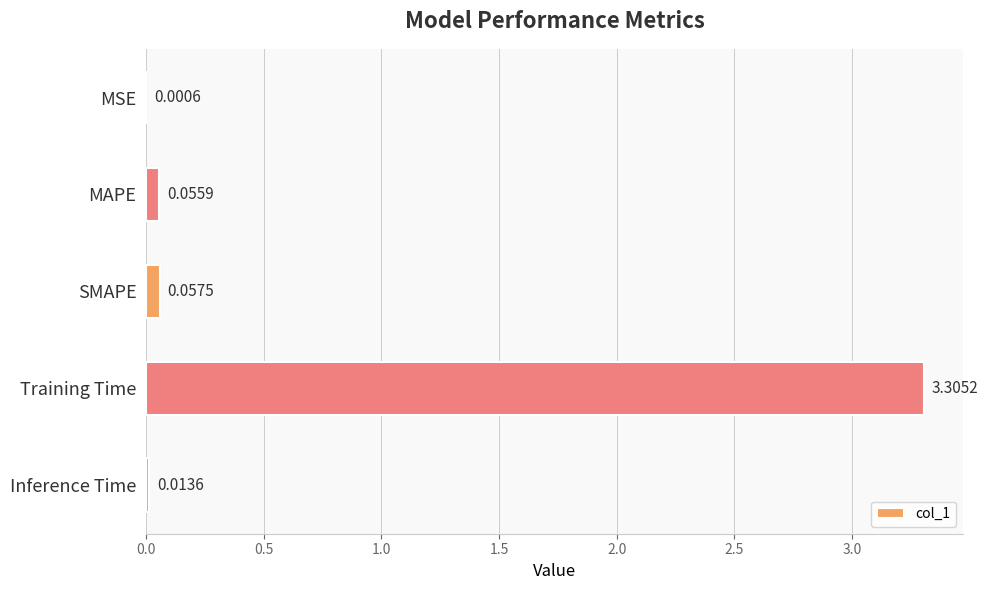

At which category does the chart reach its peak across all series?

Training Time